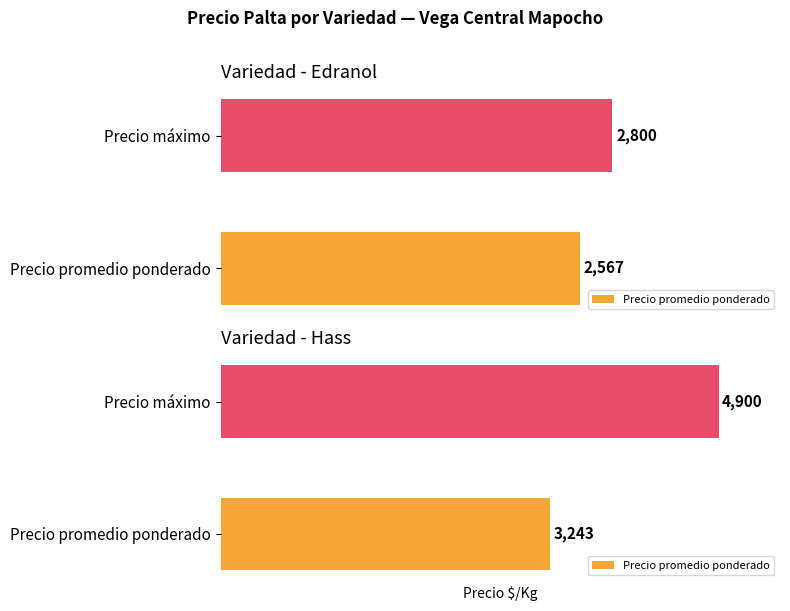

List the series in order of their overall mean, lowest first.

Edranol, Hass